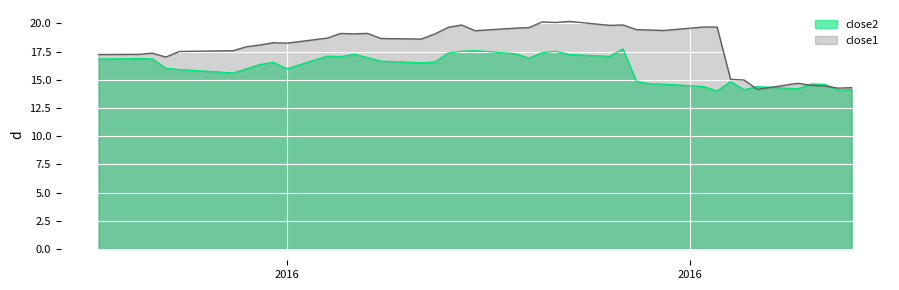

Which series has the largest total across all categories?

close1